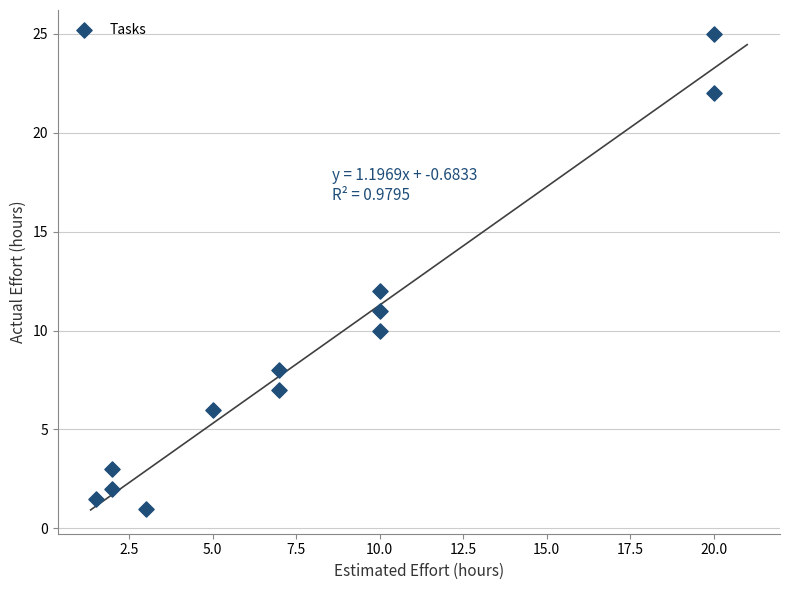

What is the range of X values (max minus min)?

18.5